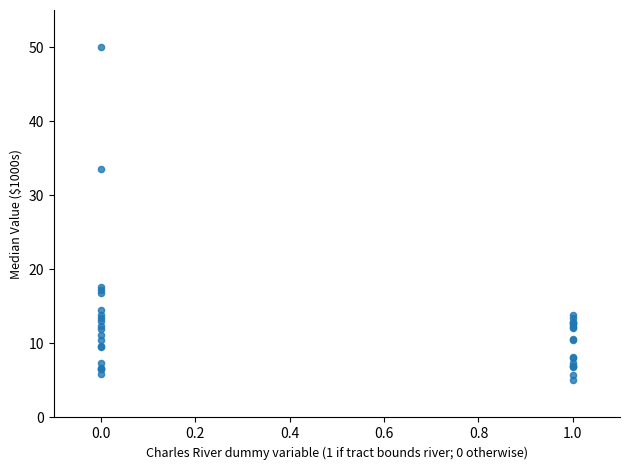

What Y value in the scatter plot is closest to 27?

33.6